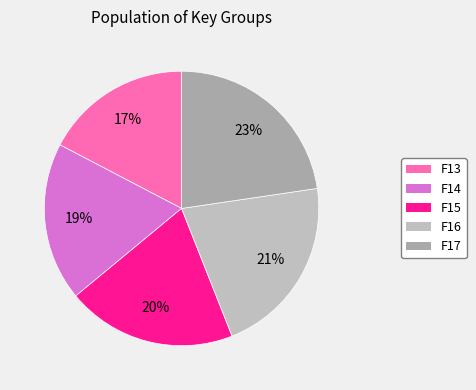

Is the sum of F15 and F17 greater than half?

No